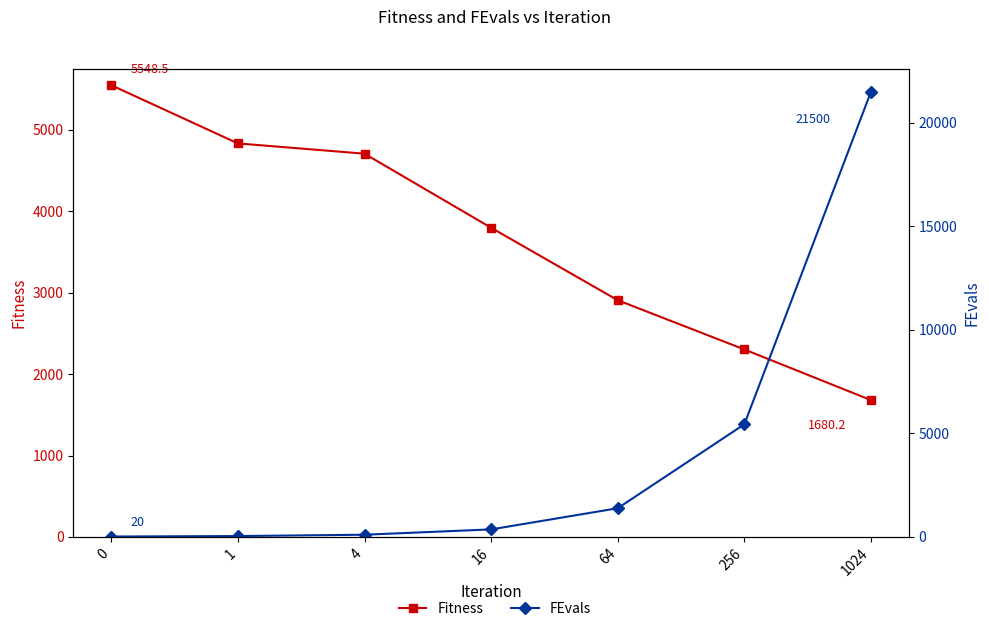

Which series has the widest spread of values?

FEvals